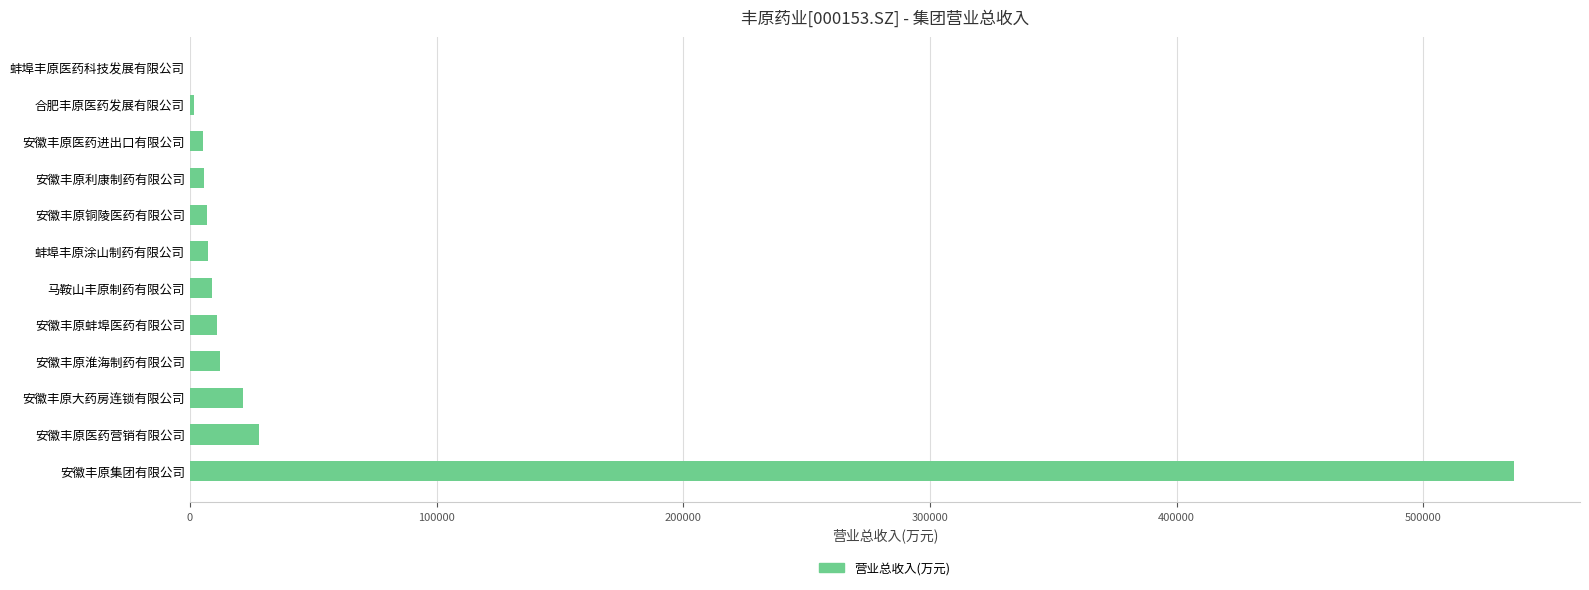

The value at 安徽丰原集团有限公司 is 536717.2. True or false?

True